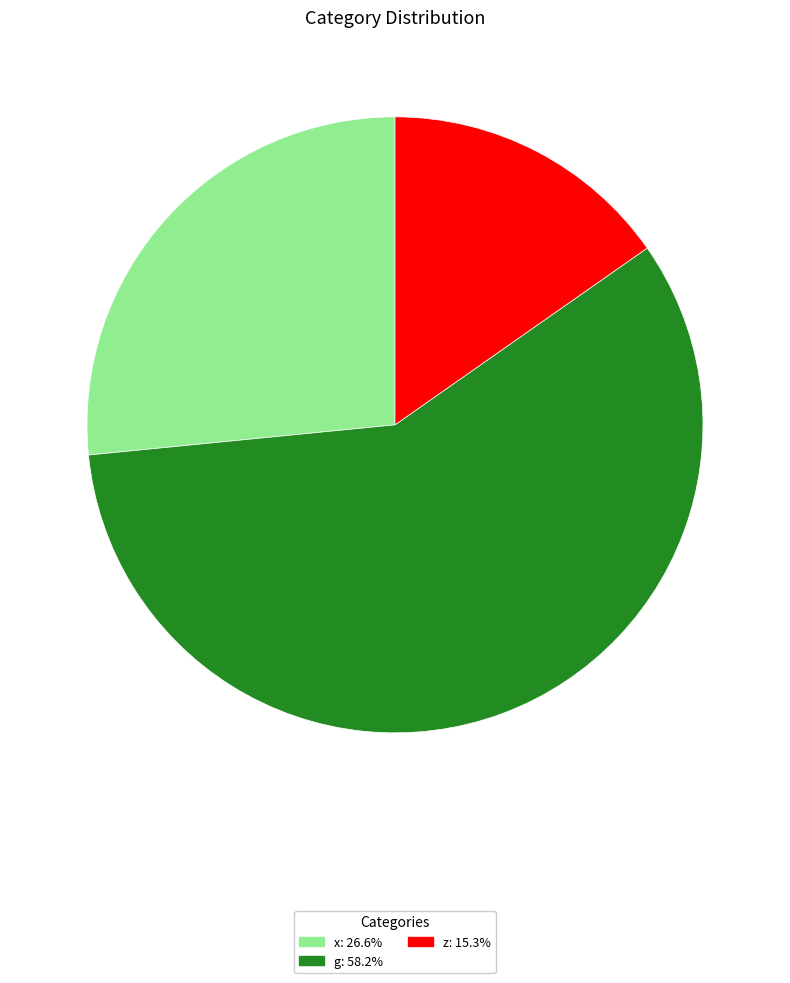

Combined, do z: 15.3% and x: 26.6% account for over 50%?

No